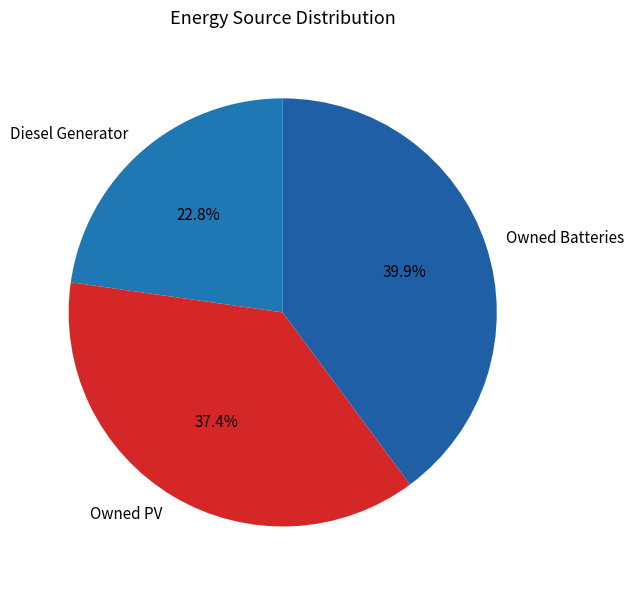

Does any single category account for the majority?

No